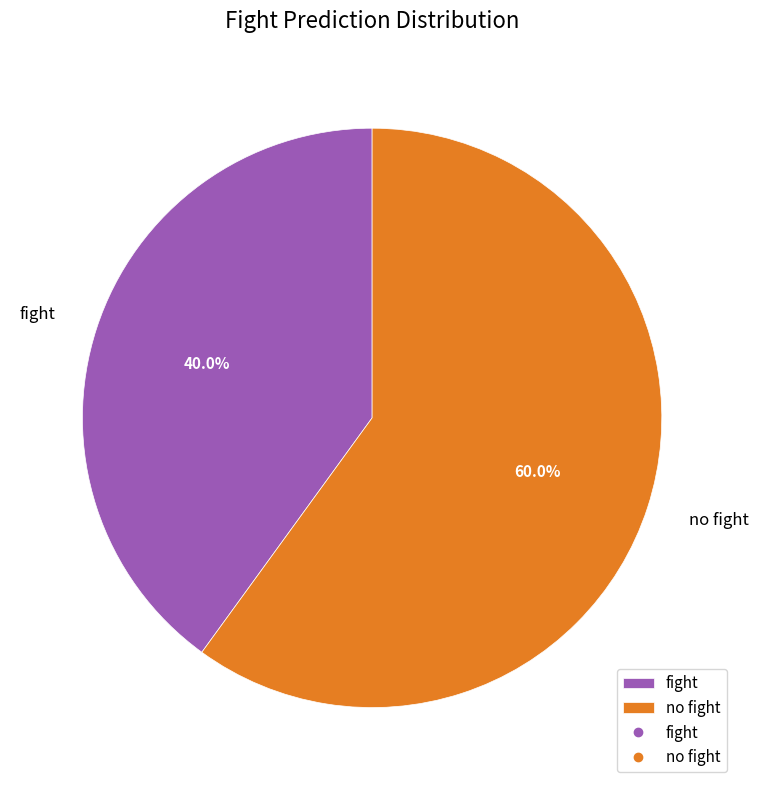

How many segments does this pie chart have?

2